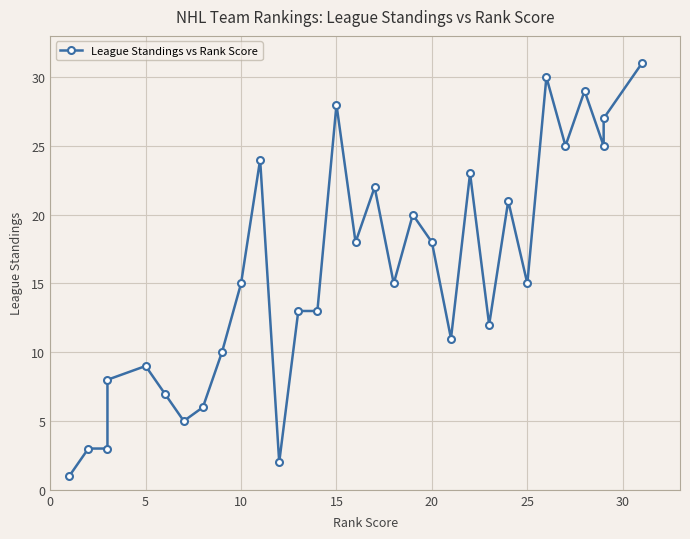

How many points are higher than both their immediate neighbors (excluding endpoints)?

9